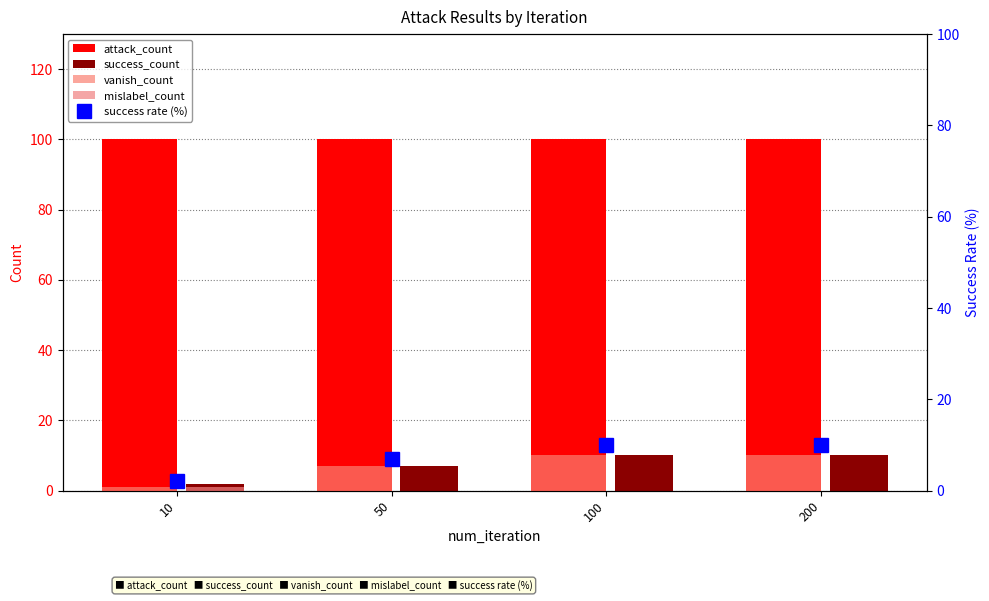

Between 50 and 100, which is larger?

50